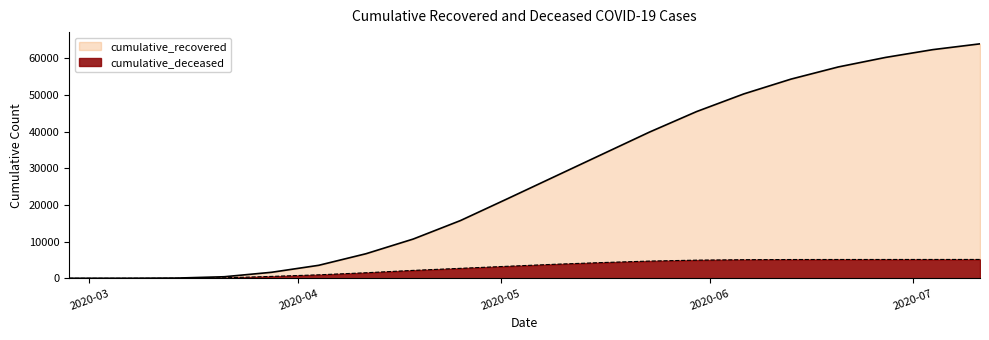

How many lines are shown in the chart?

2